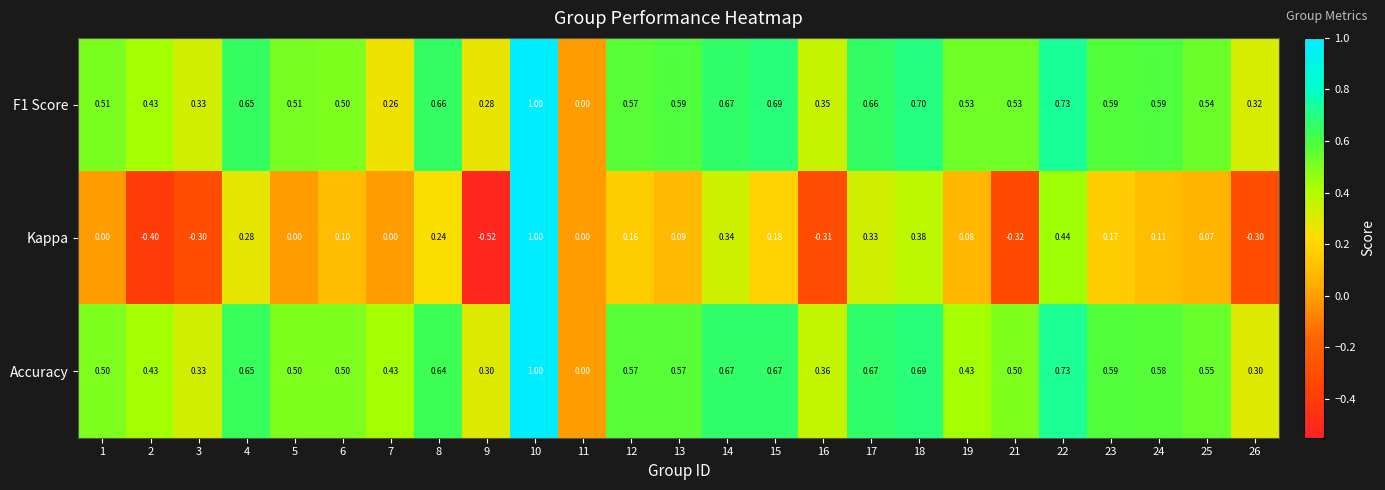

Which series has the largest range (max minus min)?

Kappa